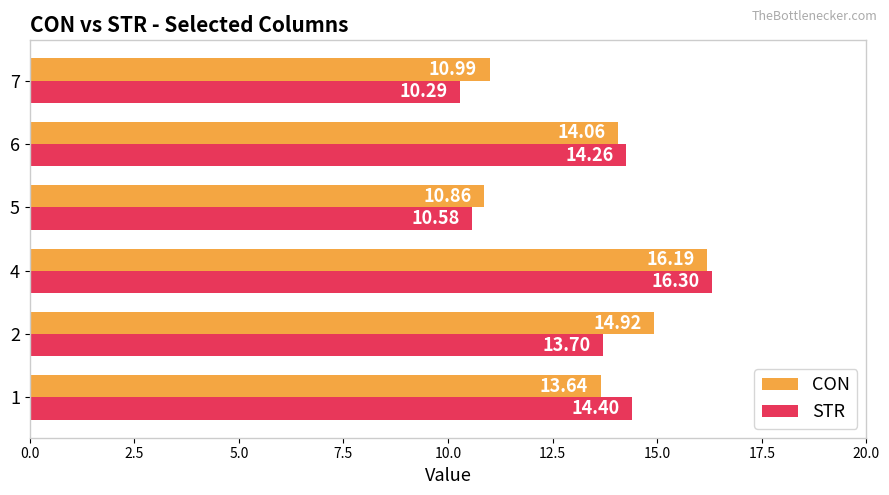

Which series has the largest total across all categories?

CON